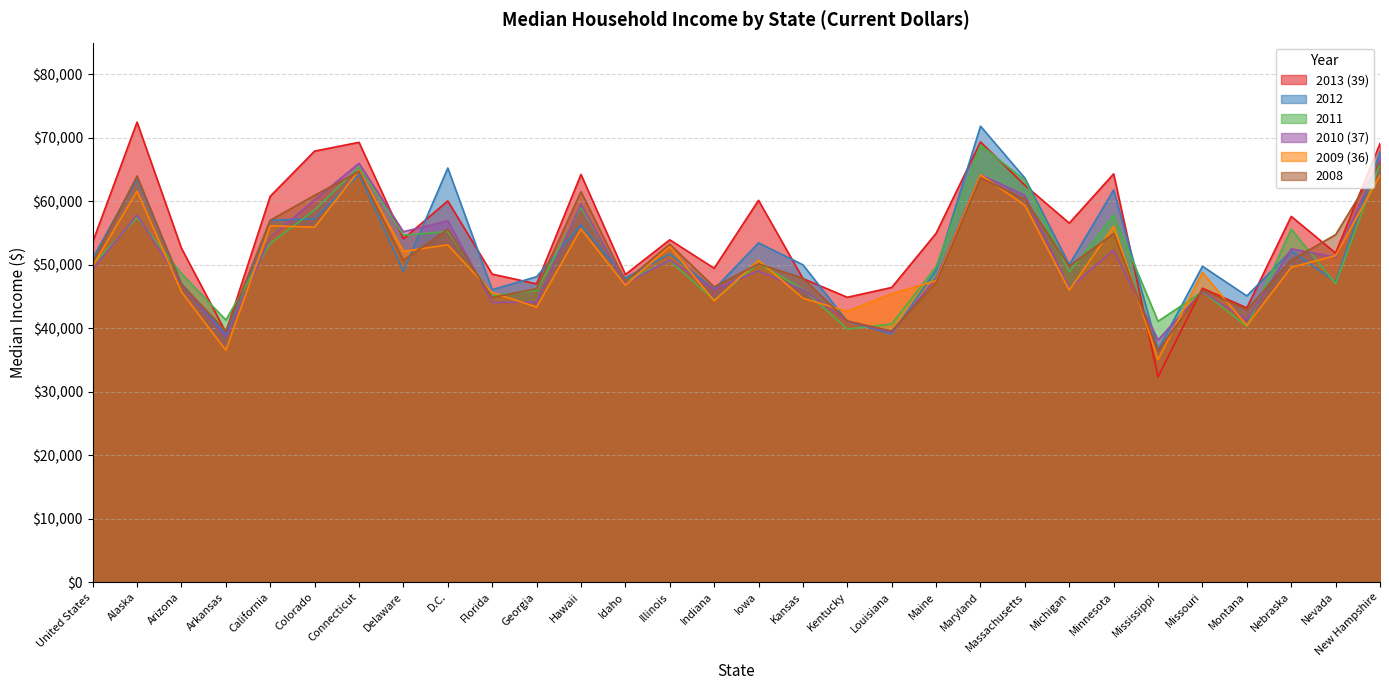

What is the difference between the highest and lowest values at Louisiana?

7340